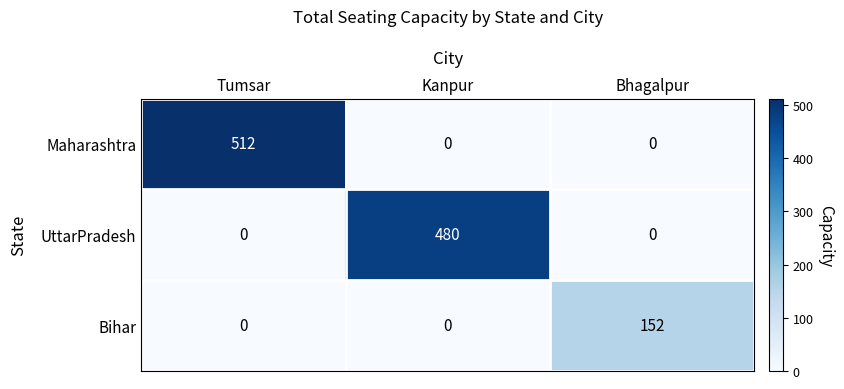

Which series has the largest range (max minus min)?

Maharashtra